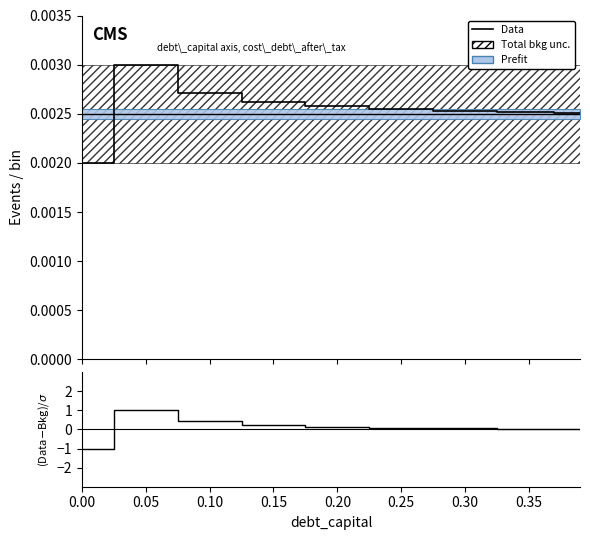

How many values in the (Data-Bkg)/σ series are below 0?

1